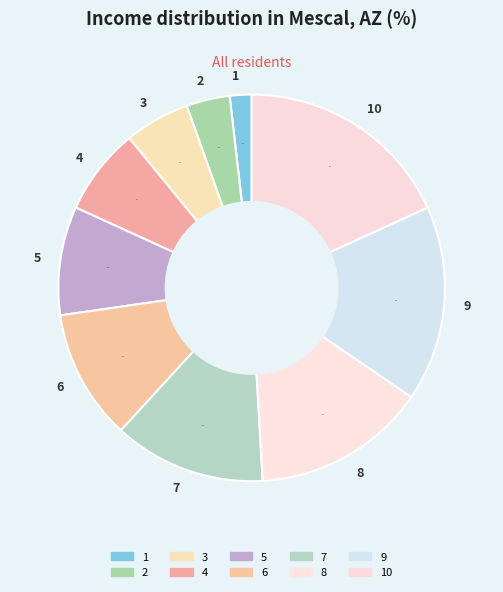

Between 6 and 5, which is larger?

6